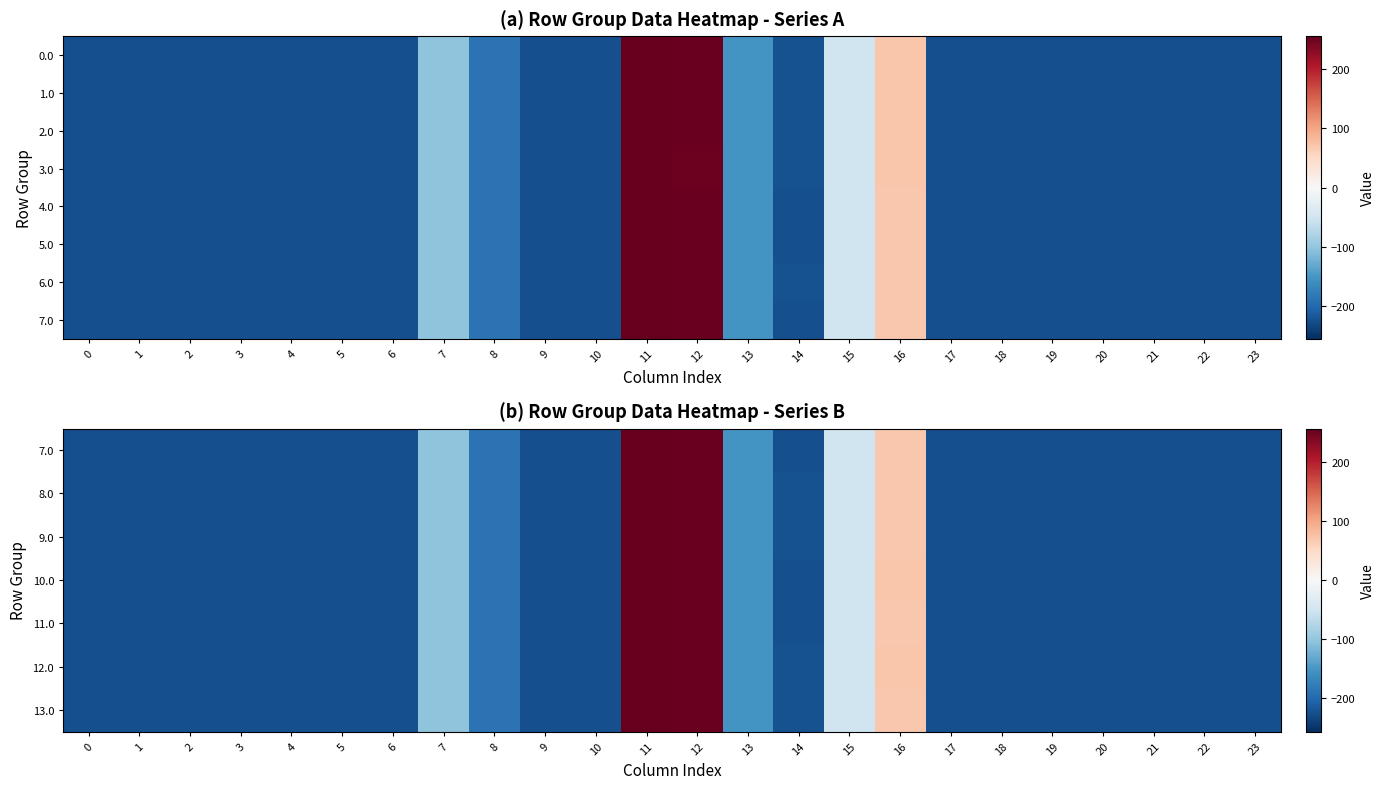

Between 18 and 2, which is larger?

18